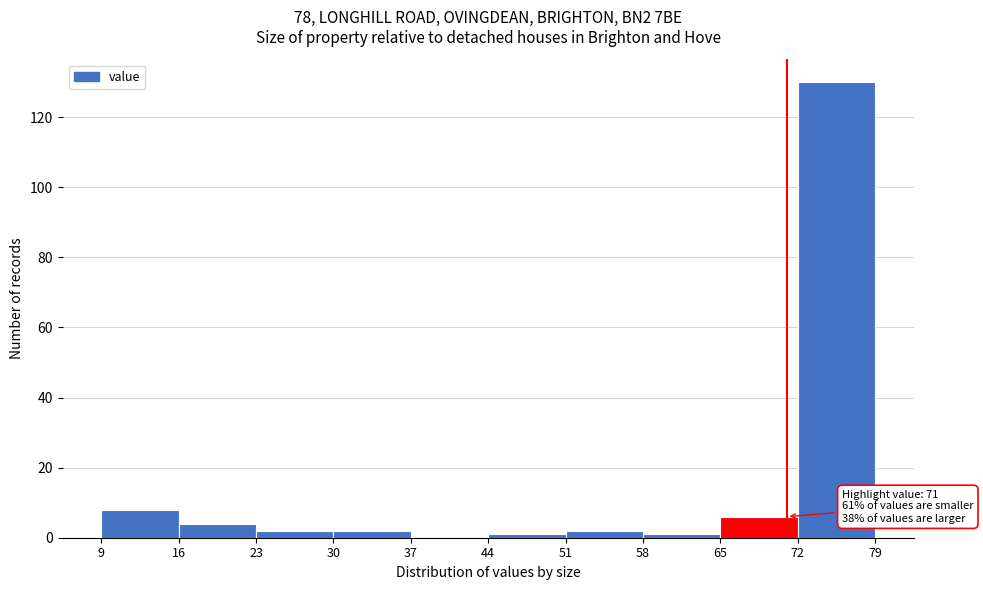

Over which range of the x-axis is the bar tallest?

72 to 79